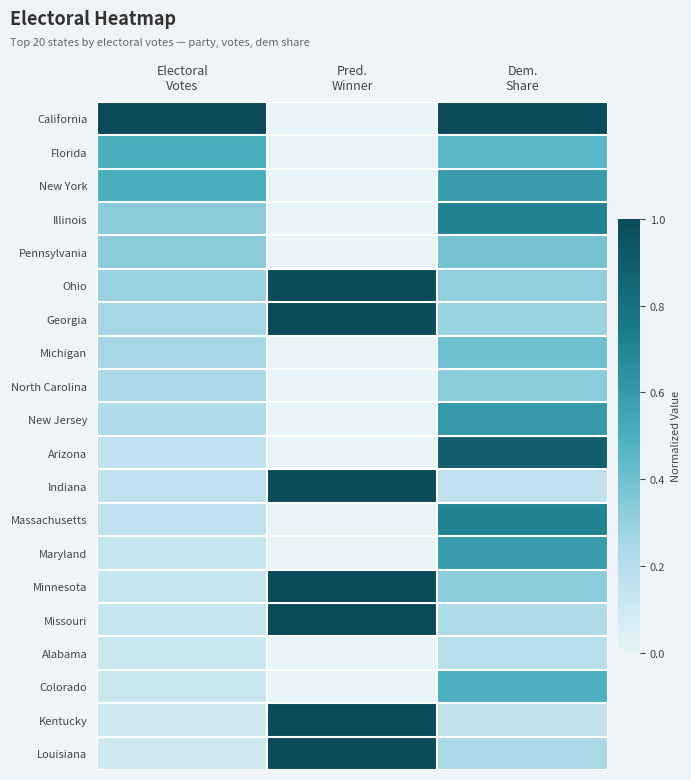

Which series has the widest spread of values?

California